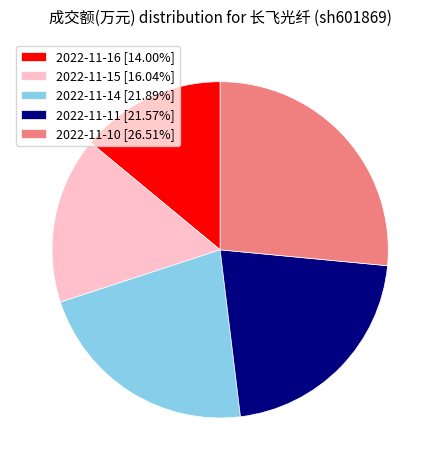

Is 2022-11-16 [14.00%] the majority of the pie?

No